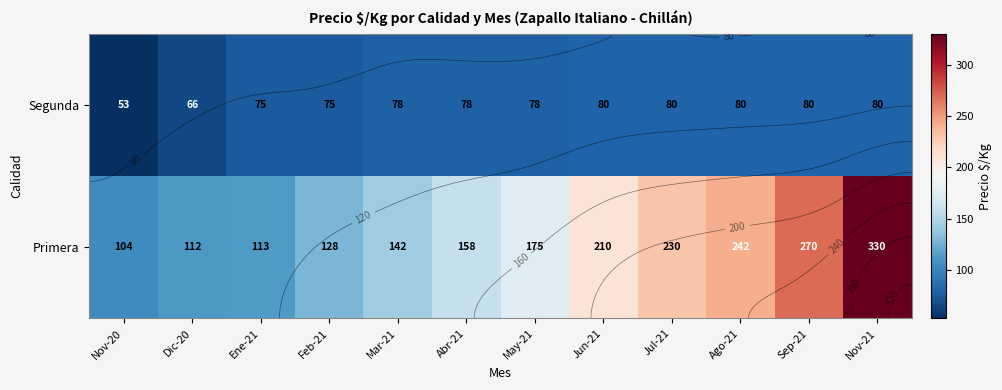

At which category does the chart reach its peak across all series?

Nov-21